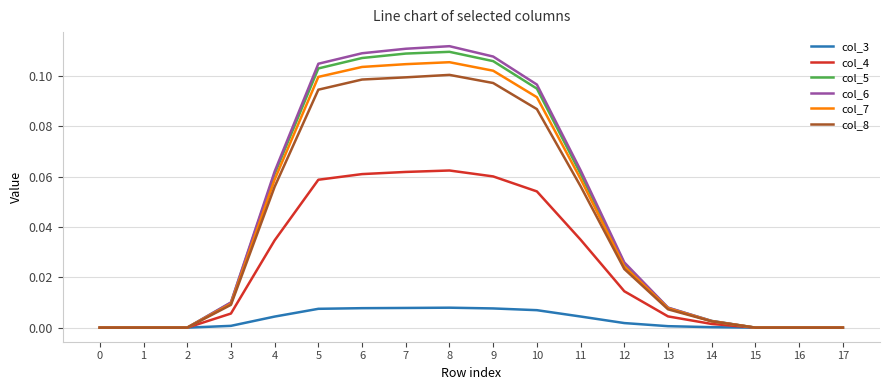

Which series has the widest spread of values?

col_6